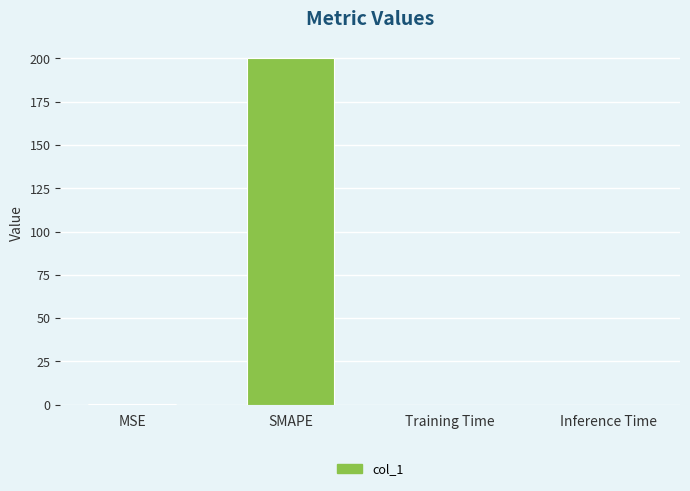

Between Training Time and SMAPE, which is larger?

SMAPE